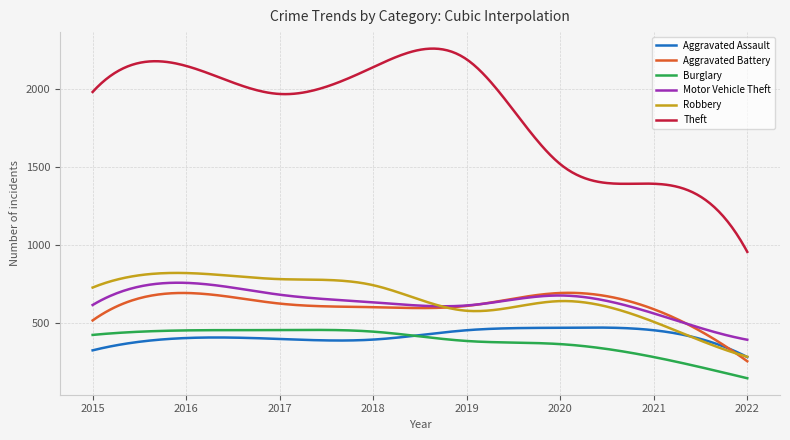

Which series has the largest total across all categories?

Theft